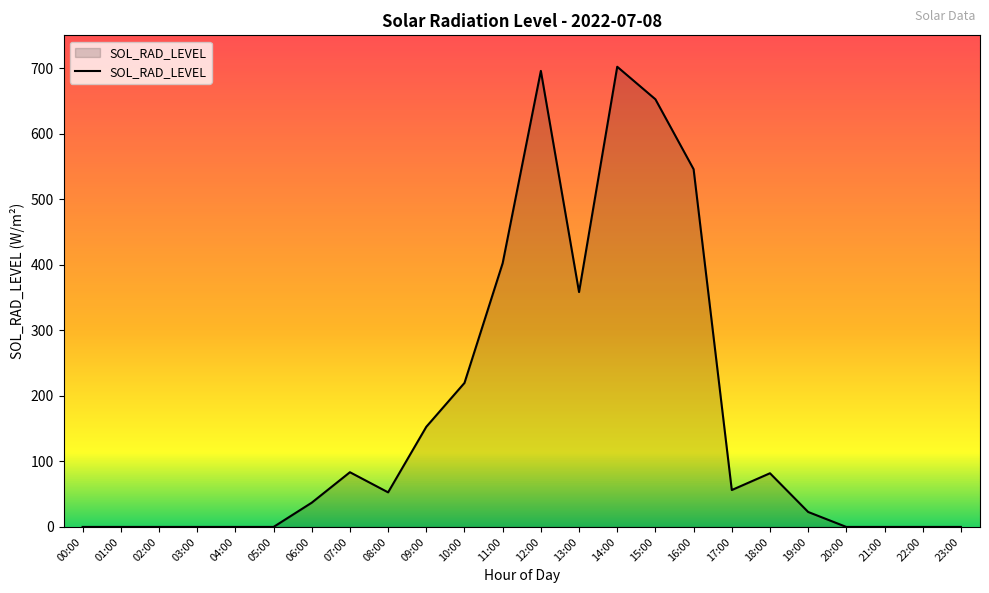

How many distinct data groups are displayed?

1